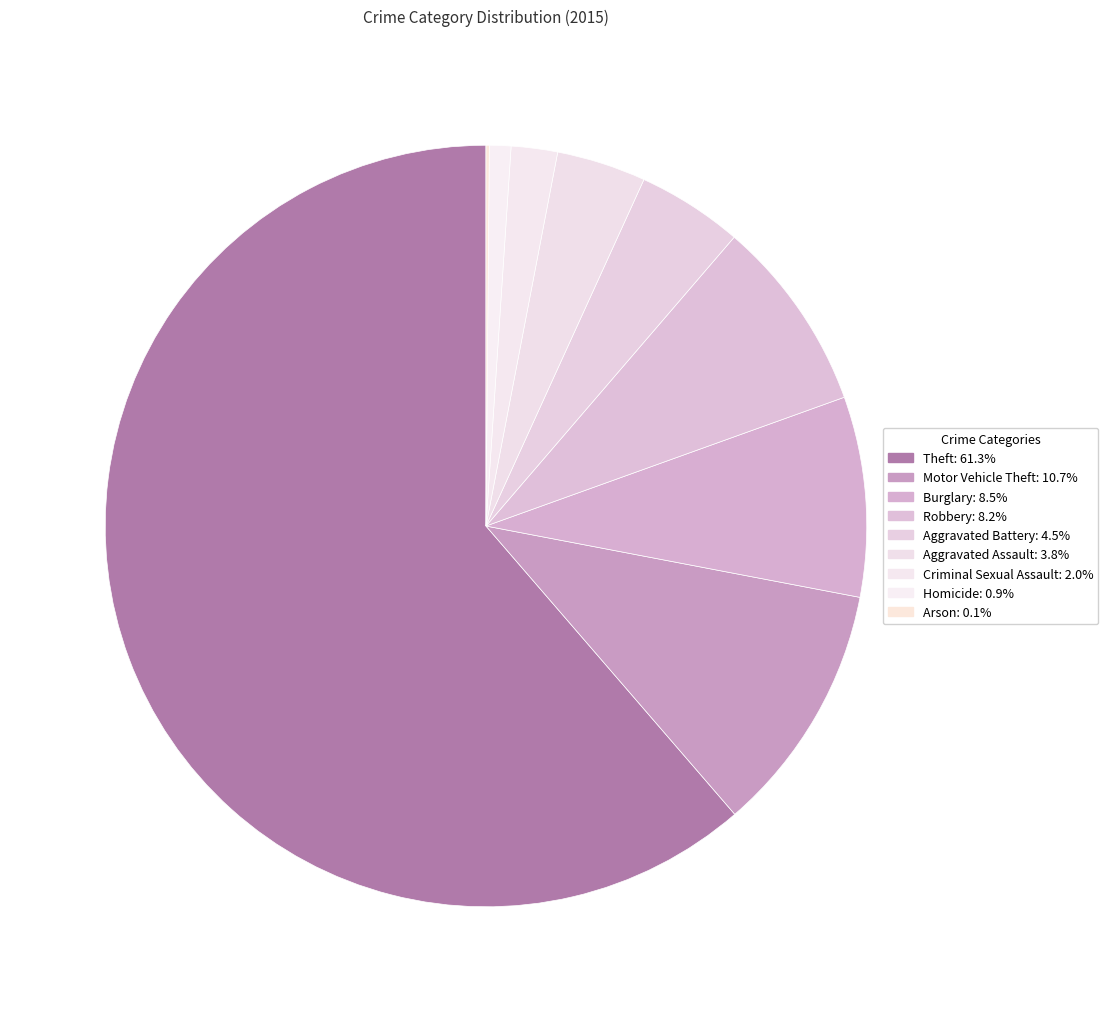

To the nearest percent, what portion does Burglary represent?

8%